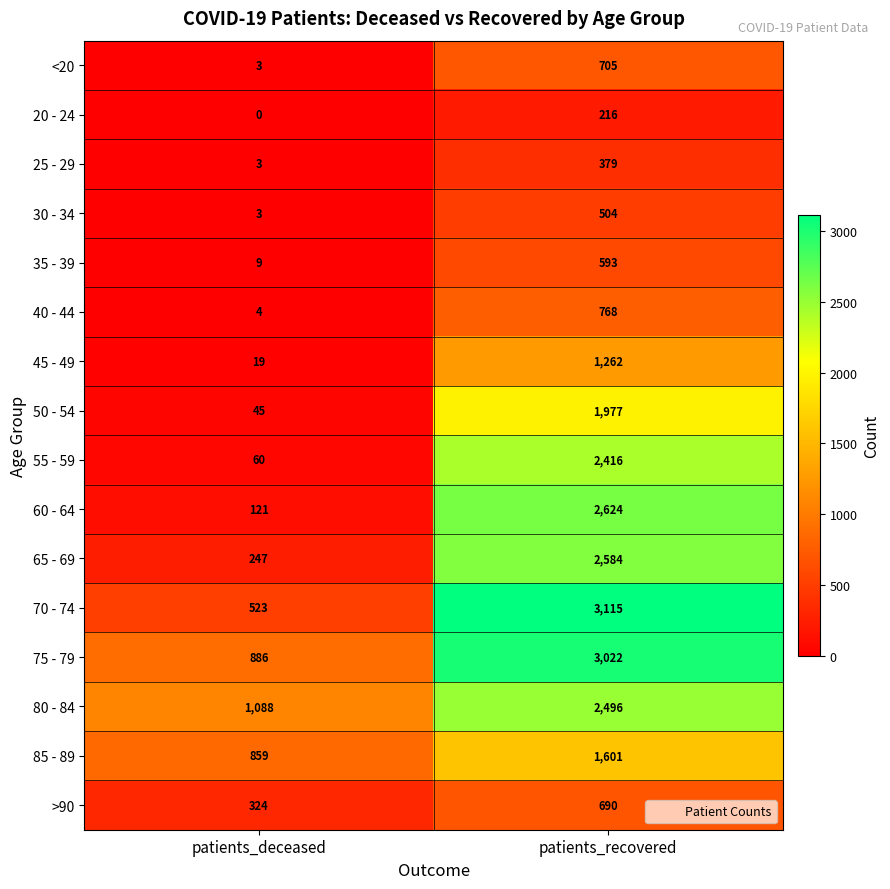

Which series has the largest total across all categories?

75 - 79